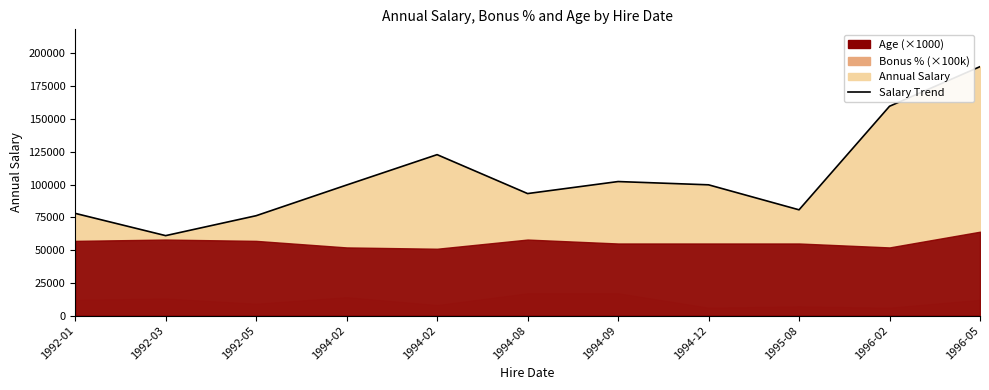

How many points are lower than both their immediate neighbors (excluding endpoints)?

3